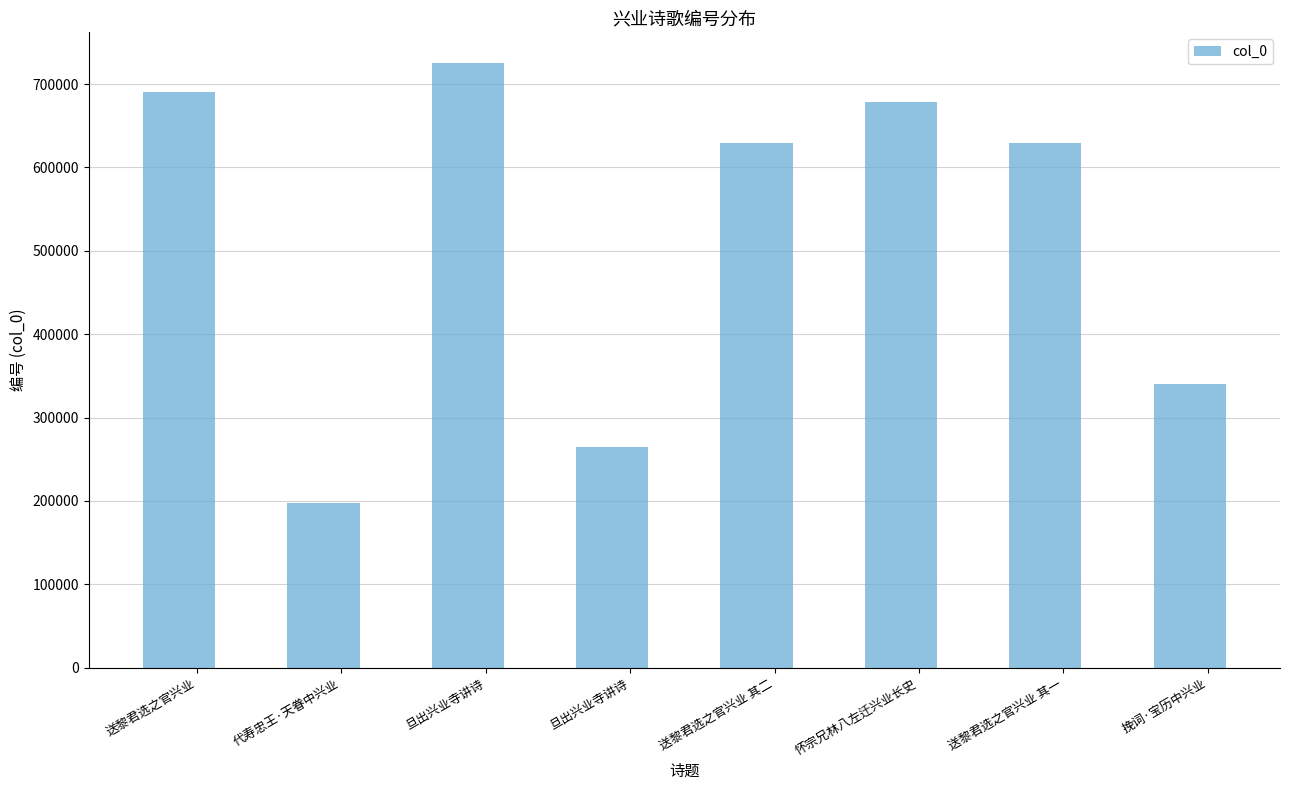

Is it true that the value at 挽词·宝历中兴业 is 340752?

True